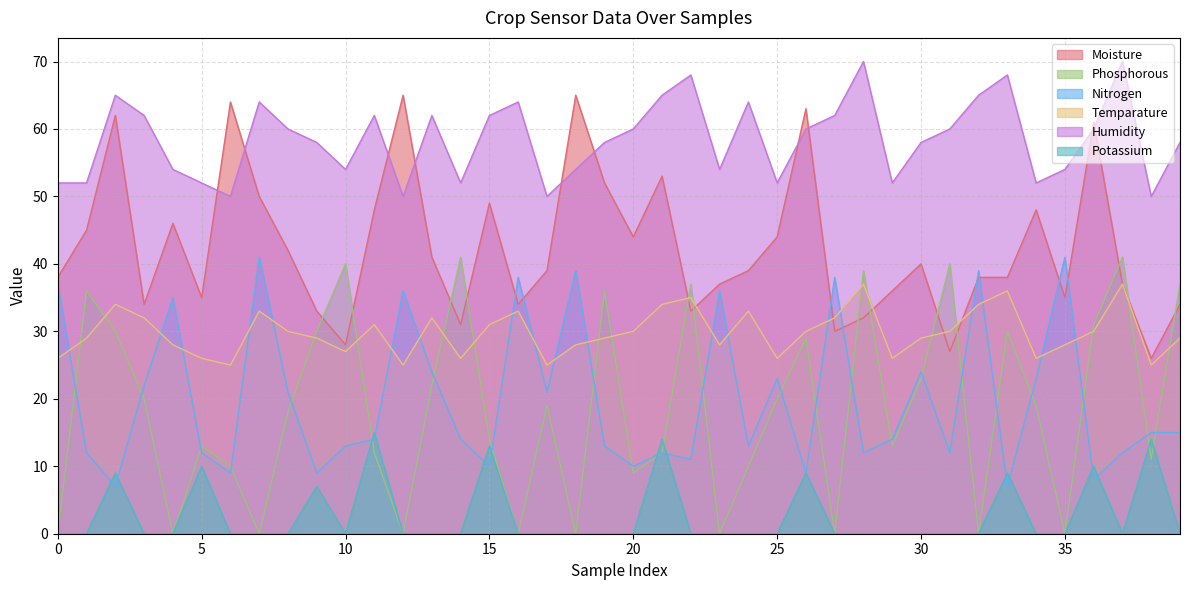

What is the spread (max minus min) of values at 15?

52